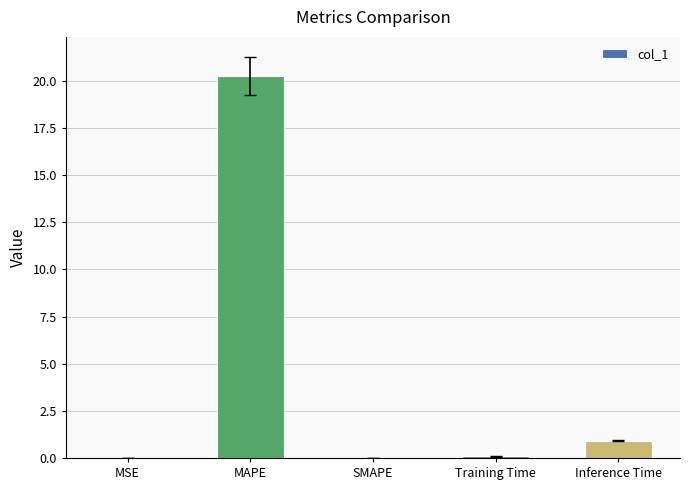

Count the number of data series in this chart.

1